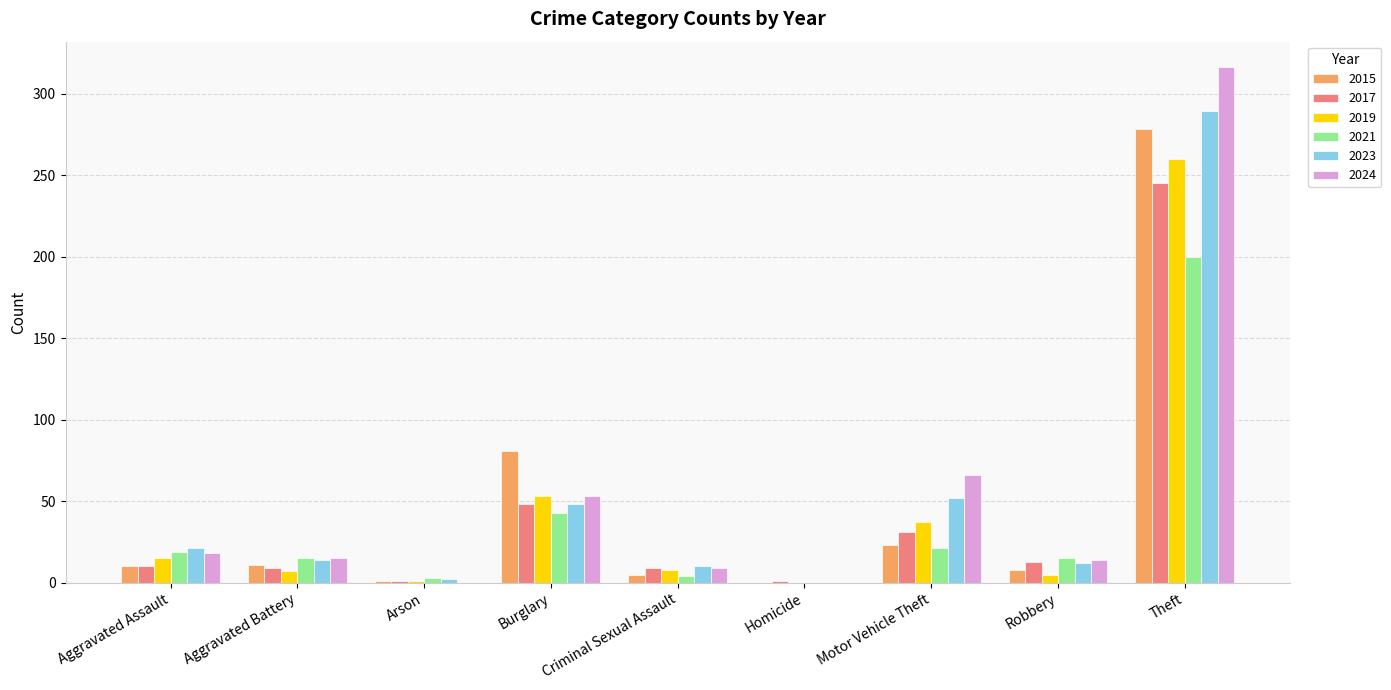

At which label is 2017 closest to 123?

Burglary